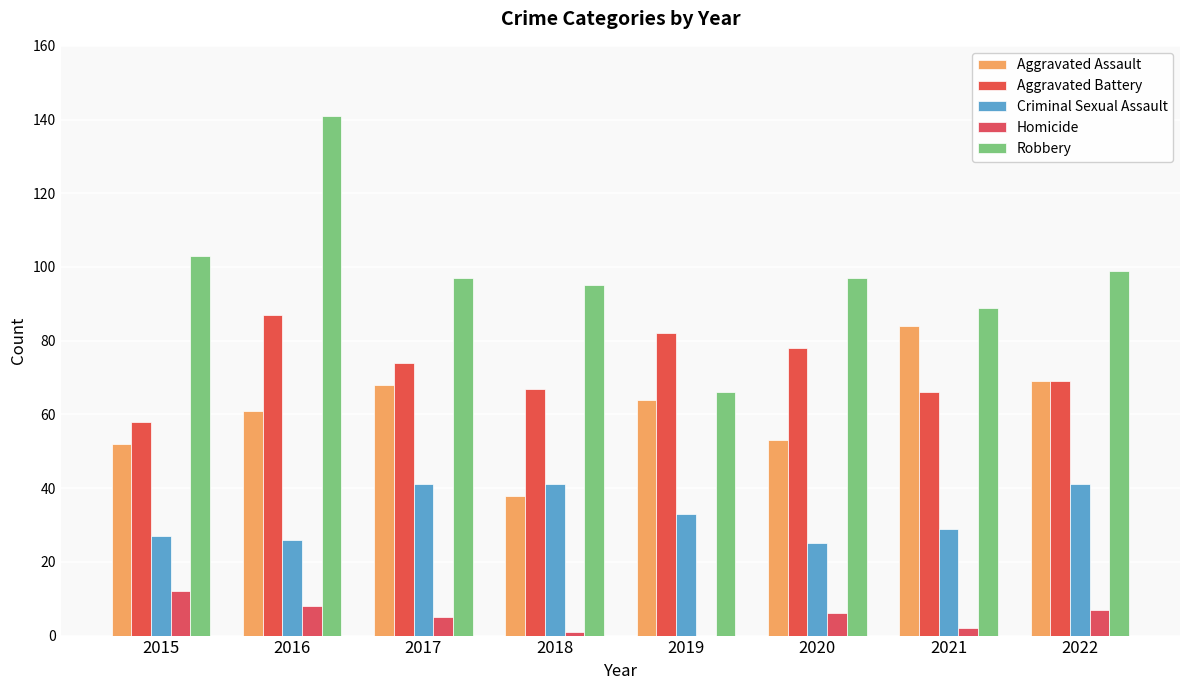

At 2019, list the series in order from largest to smallest.

Aggravated Battery, Robbery, Aggravated Assault, Criminal Sexual Assault, Homicide